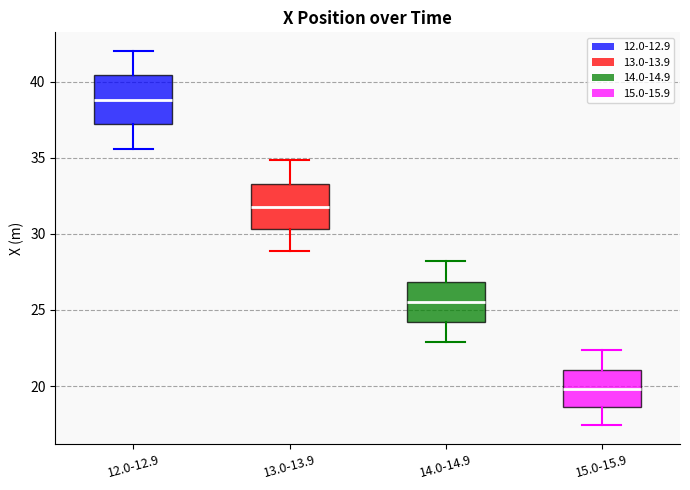

Where does the upper whisker of the box for 12.0-12.9 end on the y-axis? The values are not printed on the chart, so give them approximately, as read against the axis.

42.0